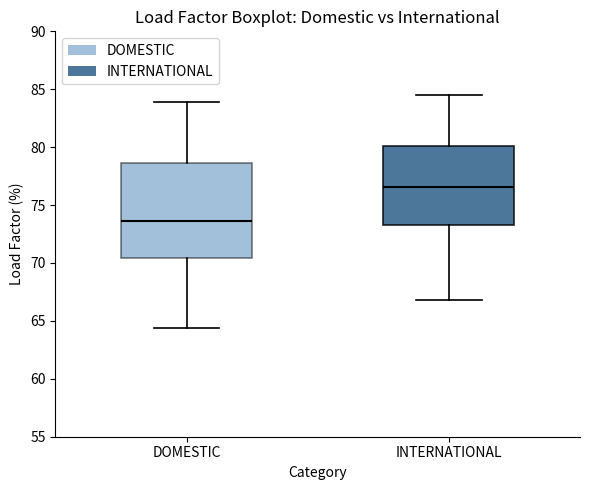

Which box is the tallest, from its lower edge to its upper edge?

DOMESTIC